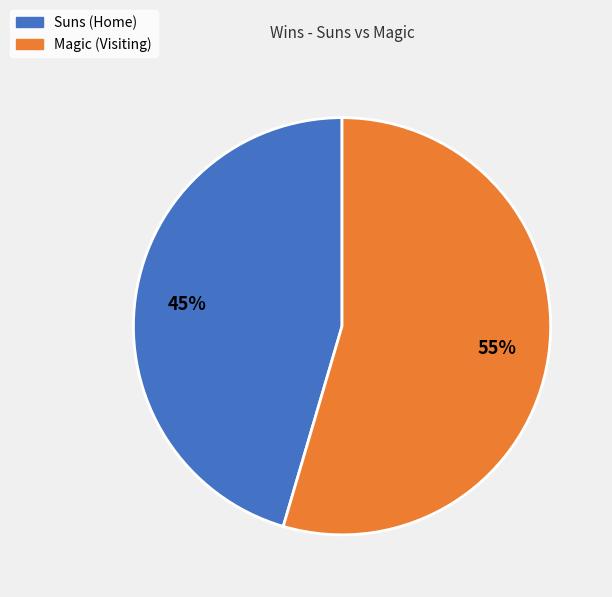

How many segments does this pie chart have?

2